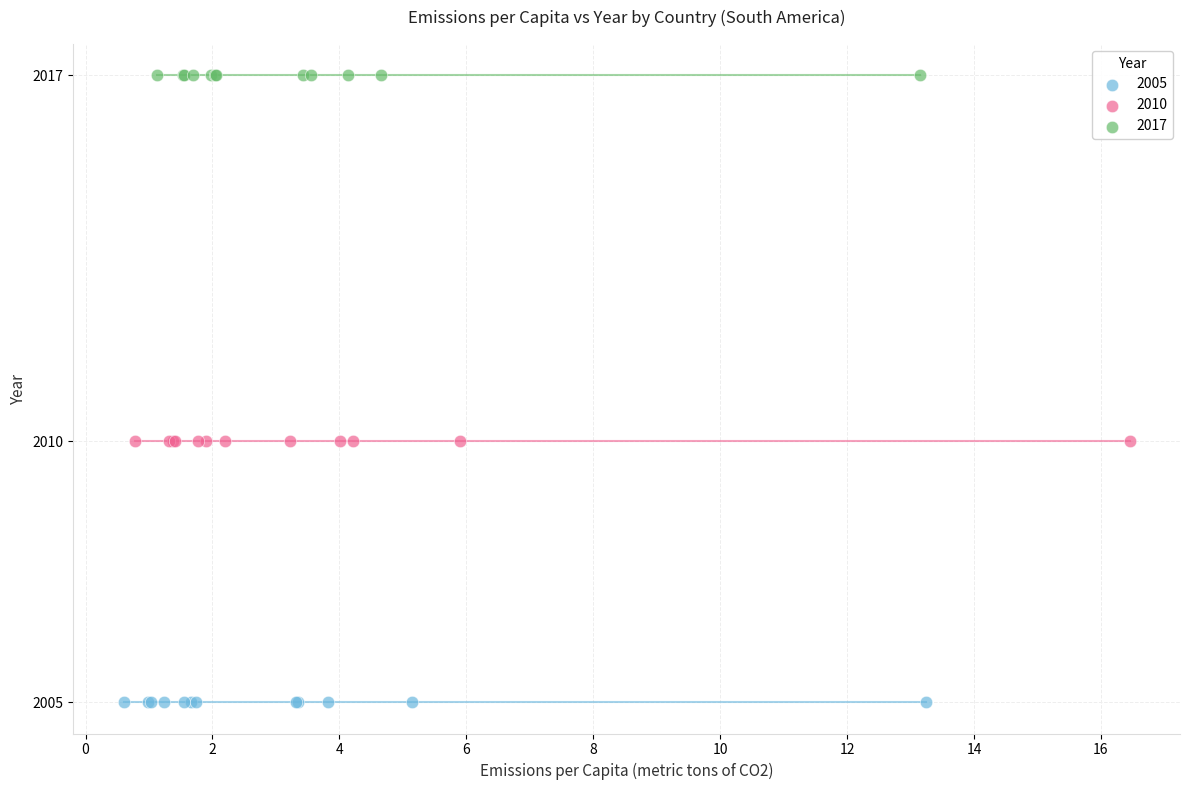

Which series reaches the minimum Y coordinate?

2005